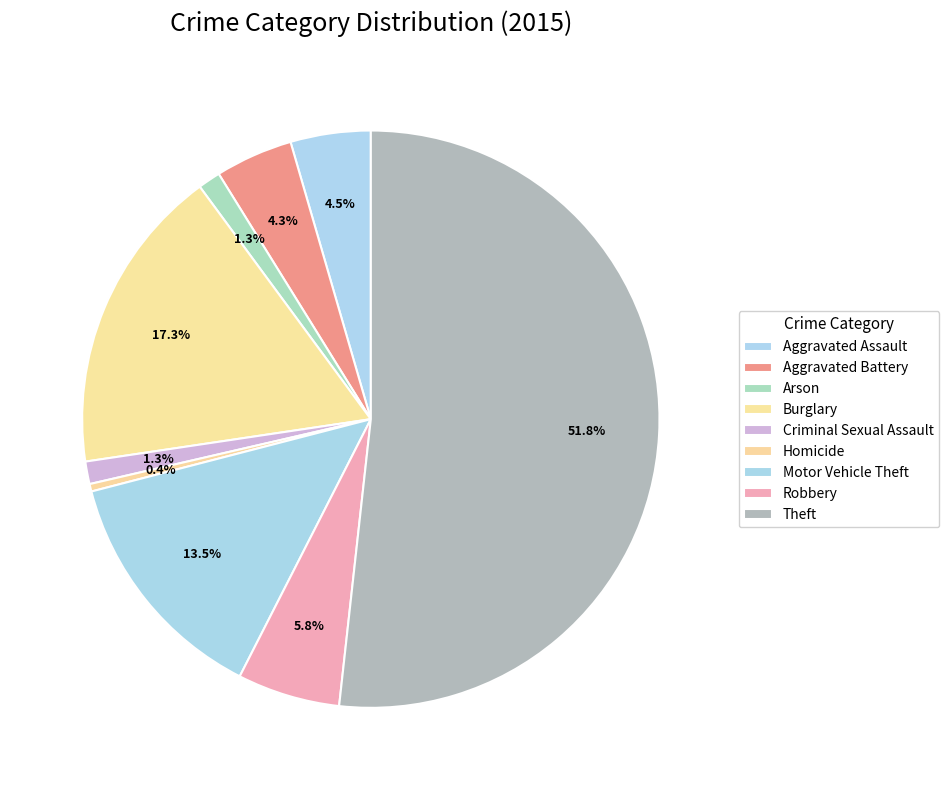

Does Theft account for over 50% of the chart?

Yes